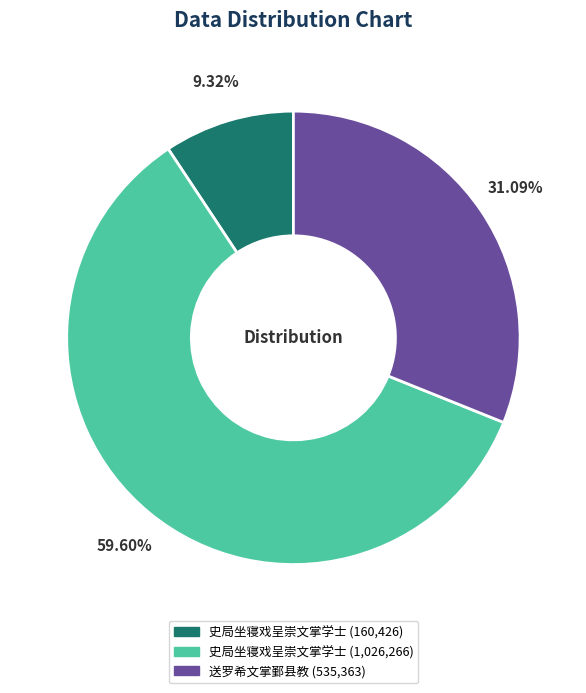

Does any single category account for the majority?

Yes